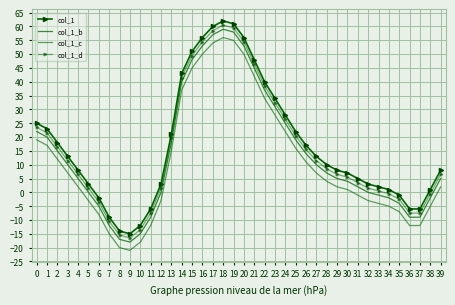

True or false: col_1_c and col_1_d intersect in this chart.

False